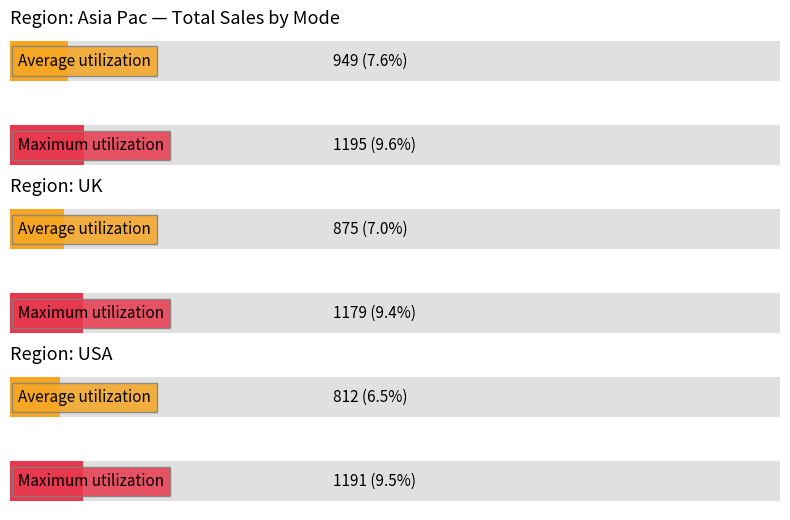

True or false: USA has a value of 174 at 5.

False